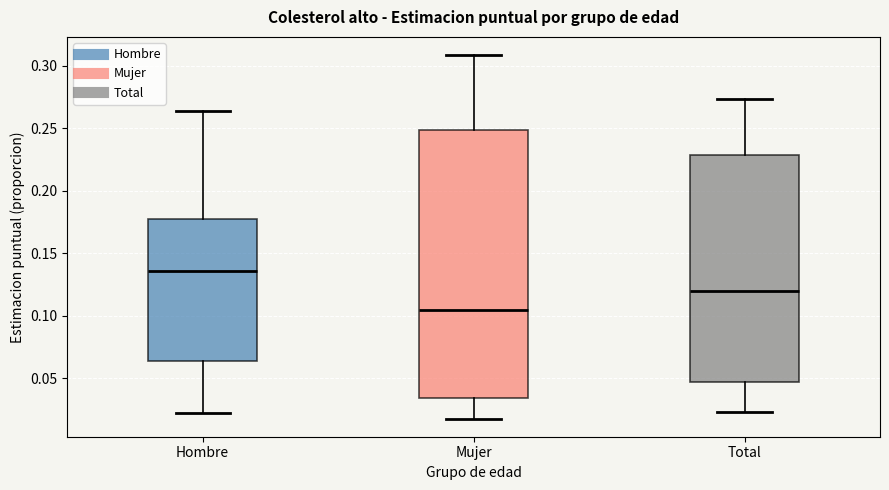

Where does the upper whisker of the box for Mujer end on the y-axis? The values are not printed on the chart, so give them approximately, as read against the axis.

0.310